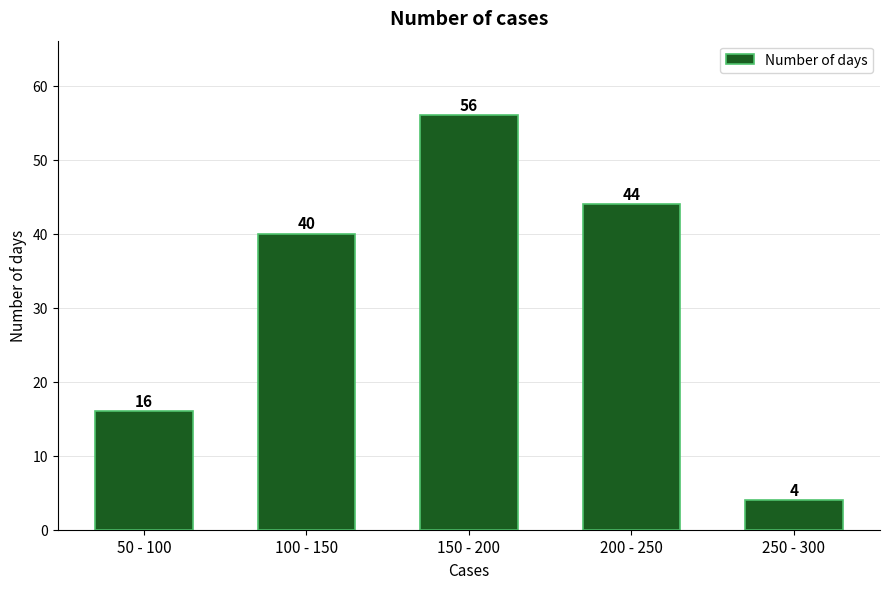

Reading left to right, what are all the values shown in this chart?

50 - 100=16	100 - 150=40	150 - 200=56	200 - 250=44	250 - 300=4